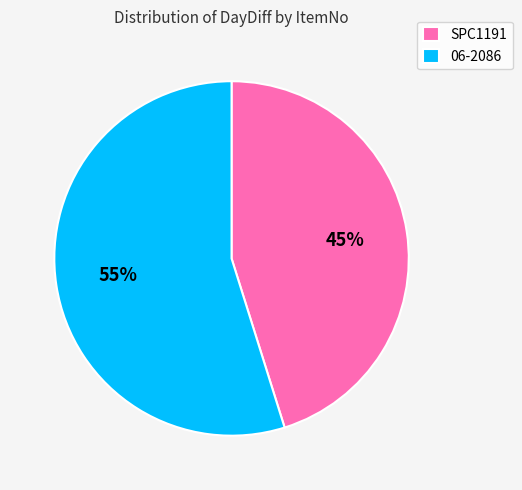

How many slices are in this pie chart?

2